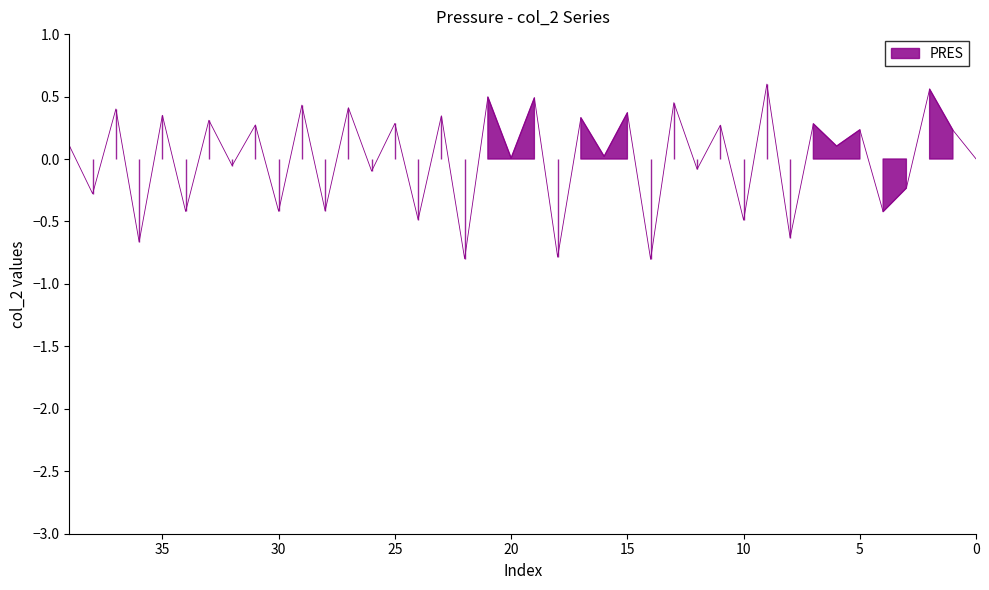

Does the chart display data point markers on the line(s)?

No